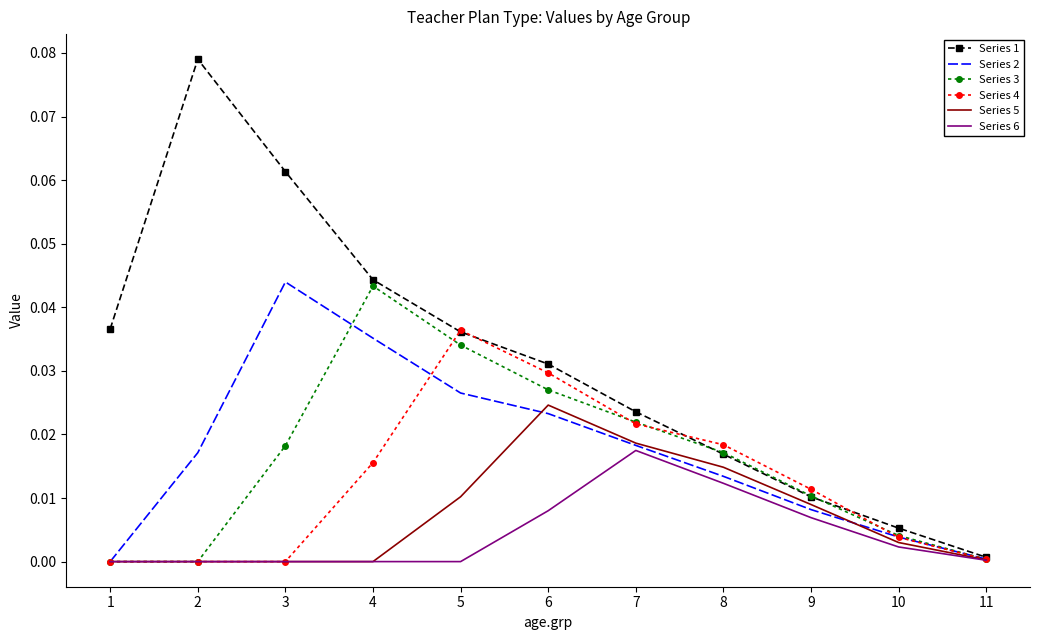

How many values in the Series 2 series exceed 0?

10